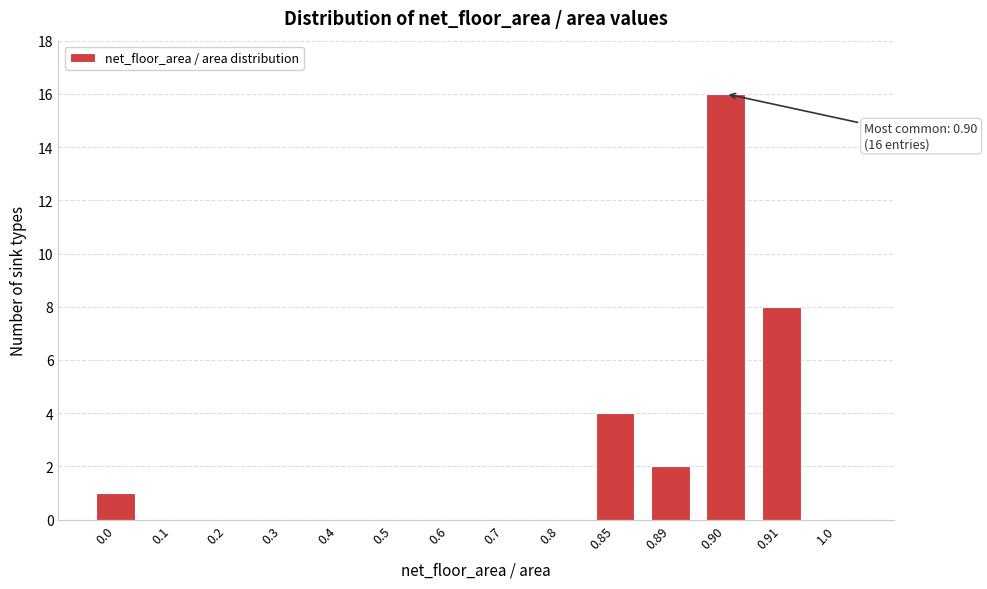

Reading left to right, what are all the values shown in this chart?

0.0=1	0.1=0	0.2=0	0.3=0	0.4=0	0.5=0	0.6=0	0.7=0	0.8=0	0.85=4	0.89=2	0.90=16	0.91=8	1.0=0